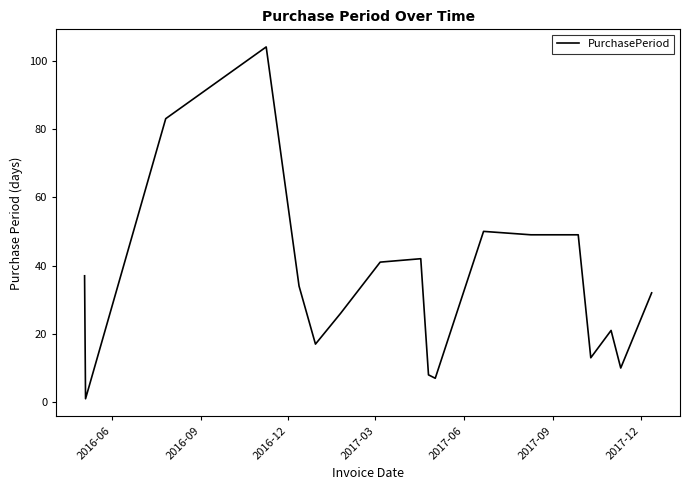

What is the difference between the maximum and minimum values?

103